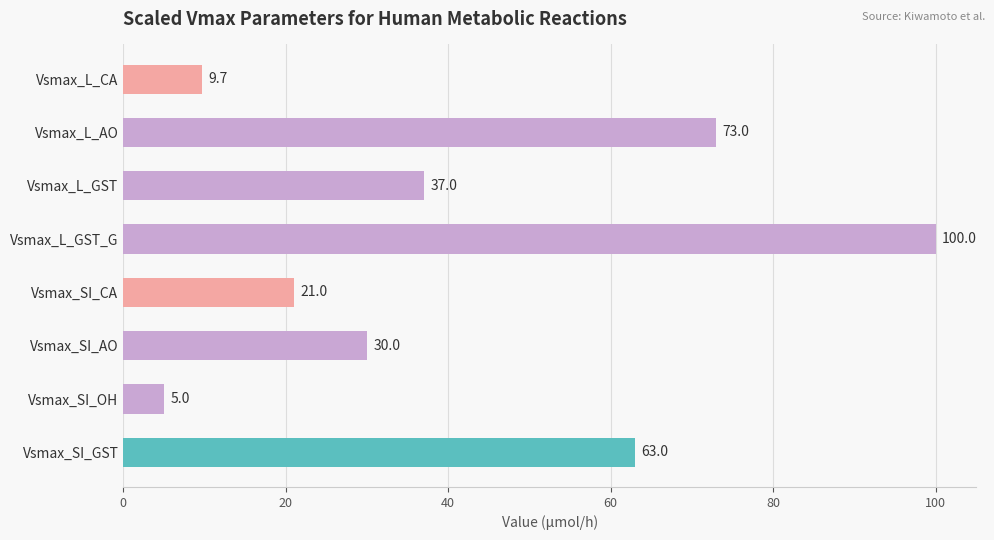

How many values are below 37?

4